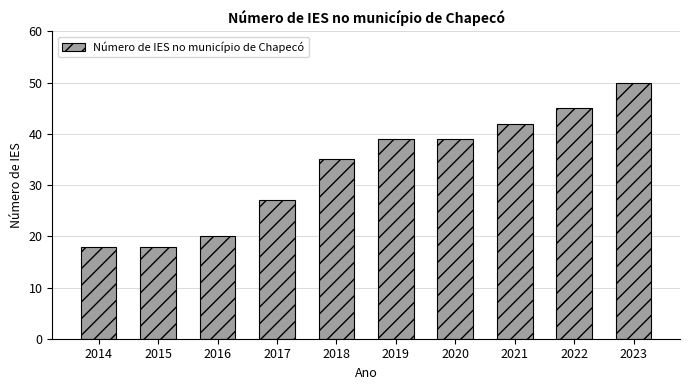

What is the sum of the values at 2017 and 2016?

47